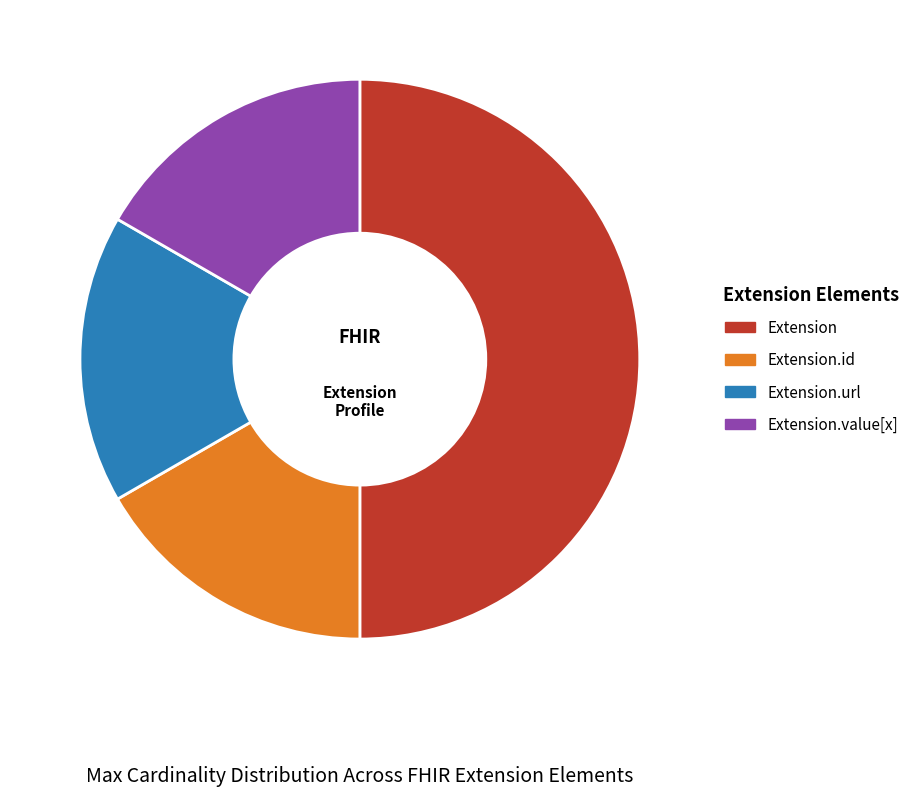

Between Extension and Extension.id, which is larger?

Extension